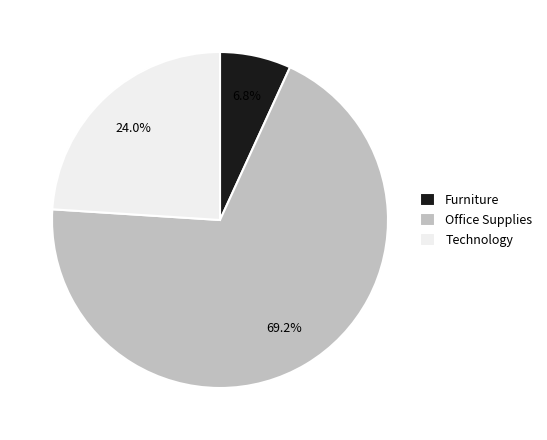

How many slices are in this pie chart?

3